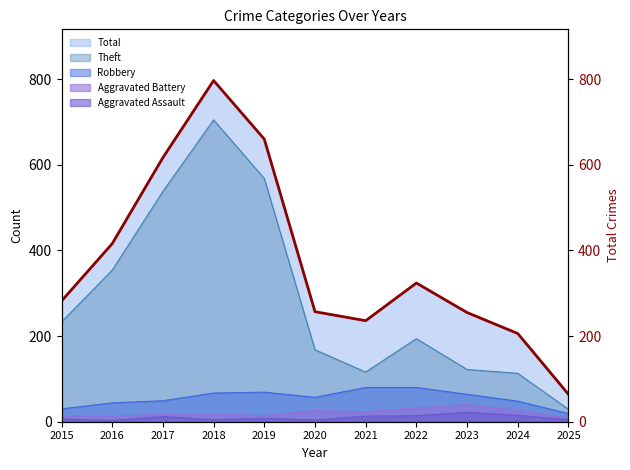

How many points are higher than both their immediate neighbors (excluding endpoints)?

2